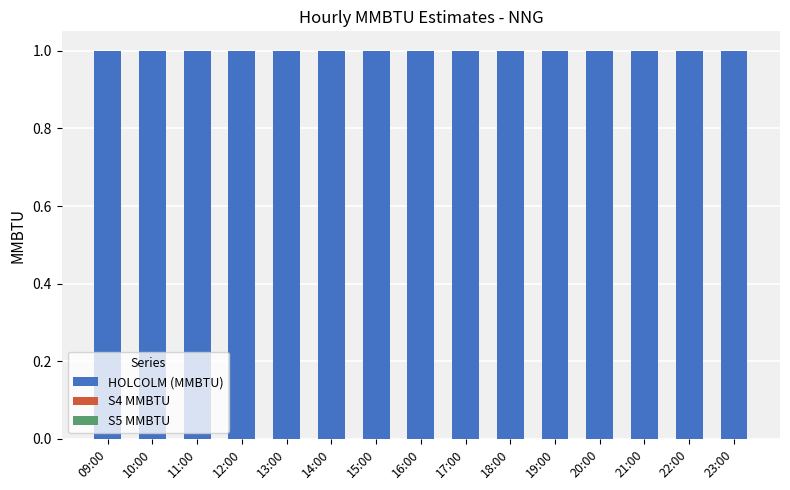

How many bars are there in each group?

3